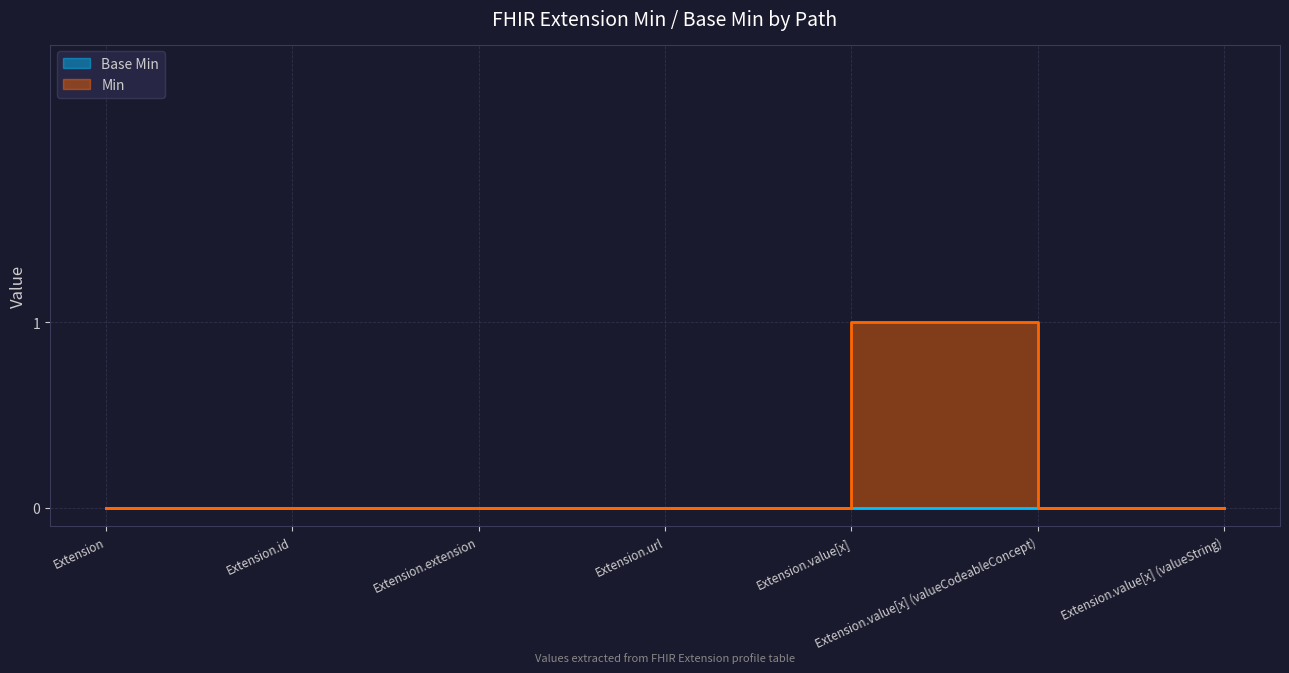

Rank the categories by value from lowest to highest.

Extension, Extension.id, Extension.extension, Extension.url, Extension.value[x] (valueCodeableConcept), Extension.value[x] (valueString), Extension.value[x]